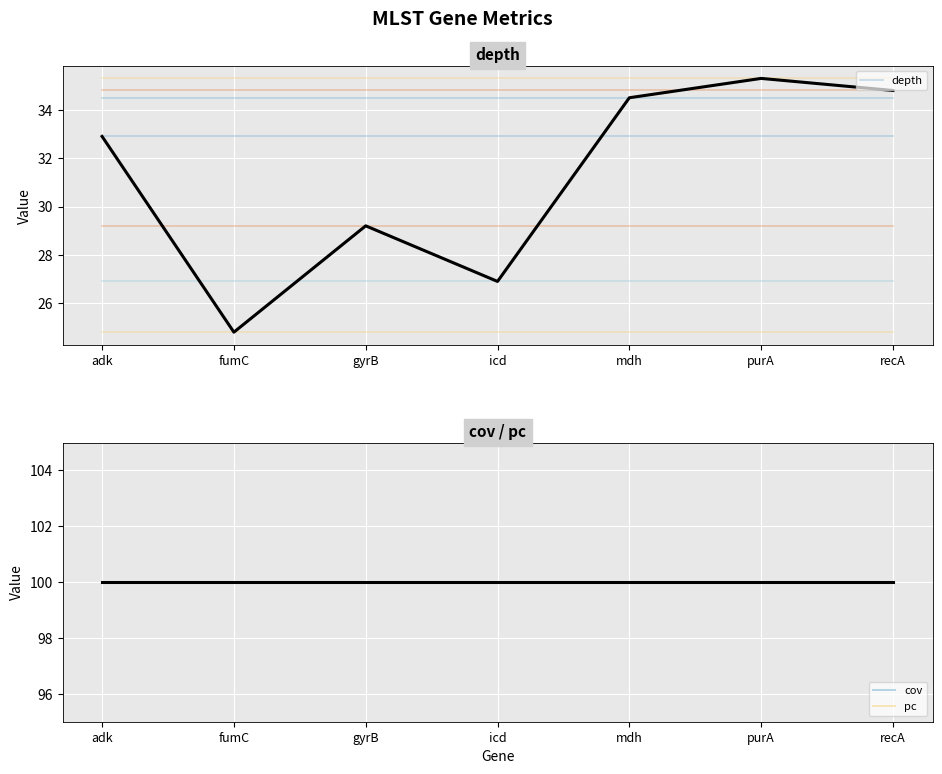

What is the sum of all cov values?

700.0